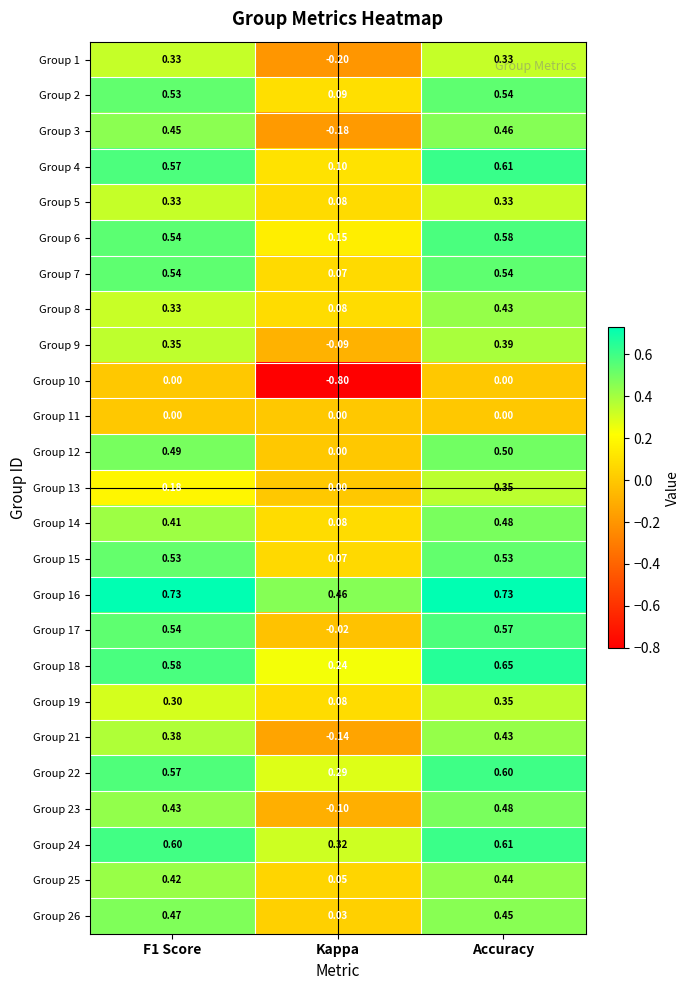

At which label is Group 19 closest to 0?

Kappa